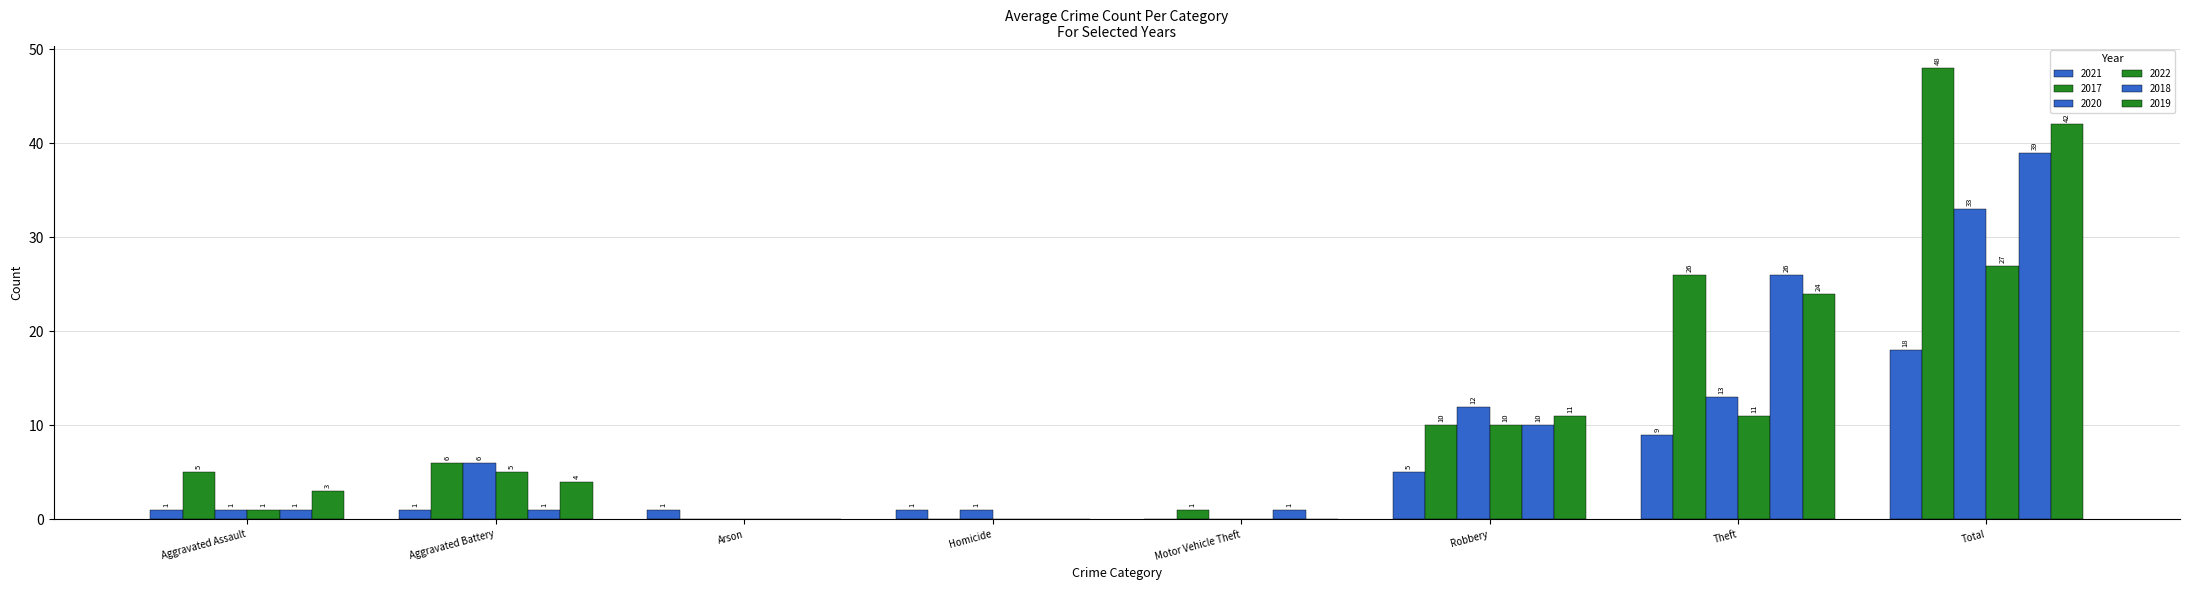

How many distinct data groups are displayed?

6